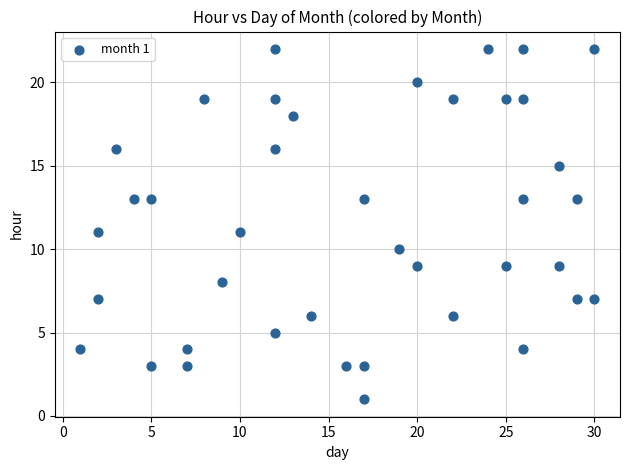

What is the range of Y values (max minus min)?

21